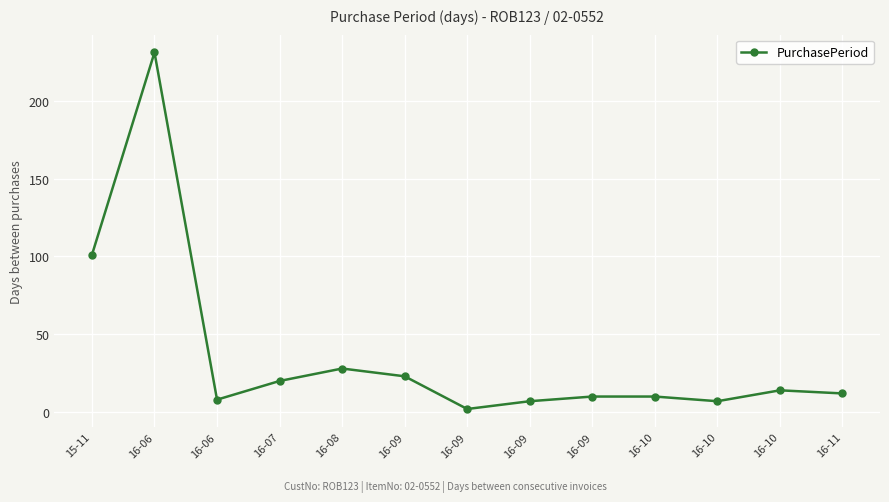

What is the value of the 2nd point from the left?

231